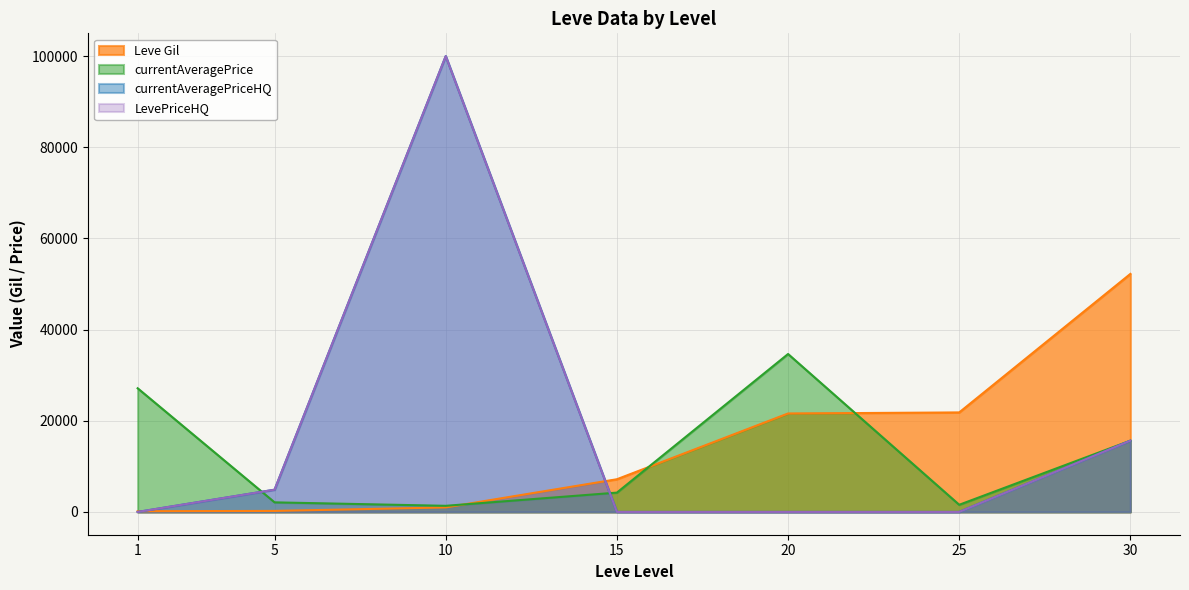

Does the chart have visible grid lines?

Yes